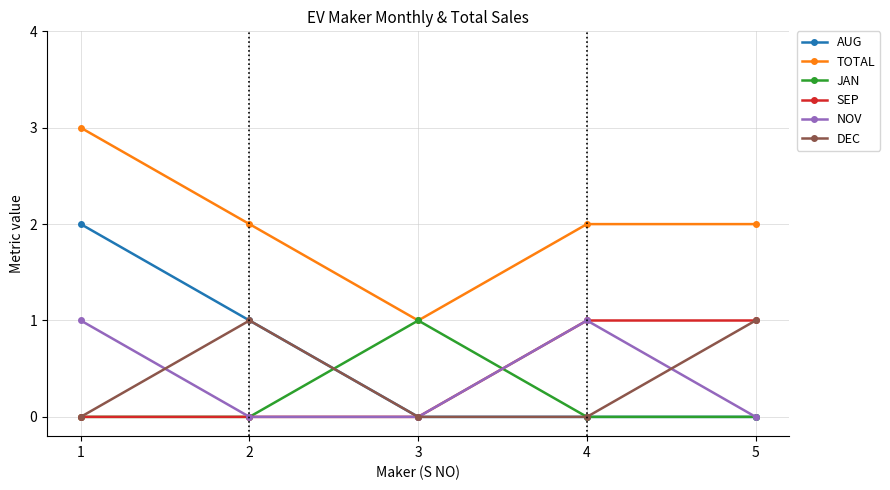

Which category has the highest value in the JAN series?

3